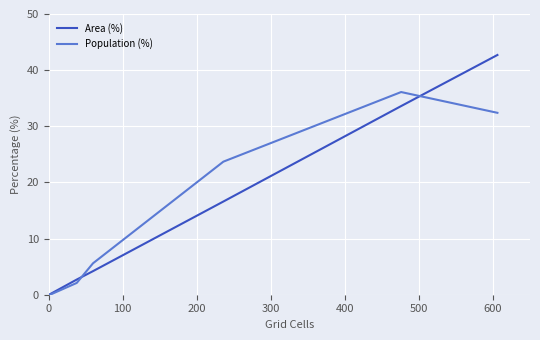

How many values in the Population (%) series exceed 23?

3